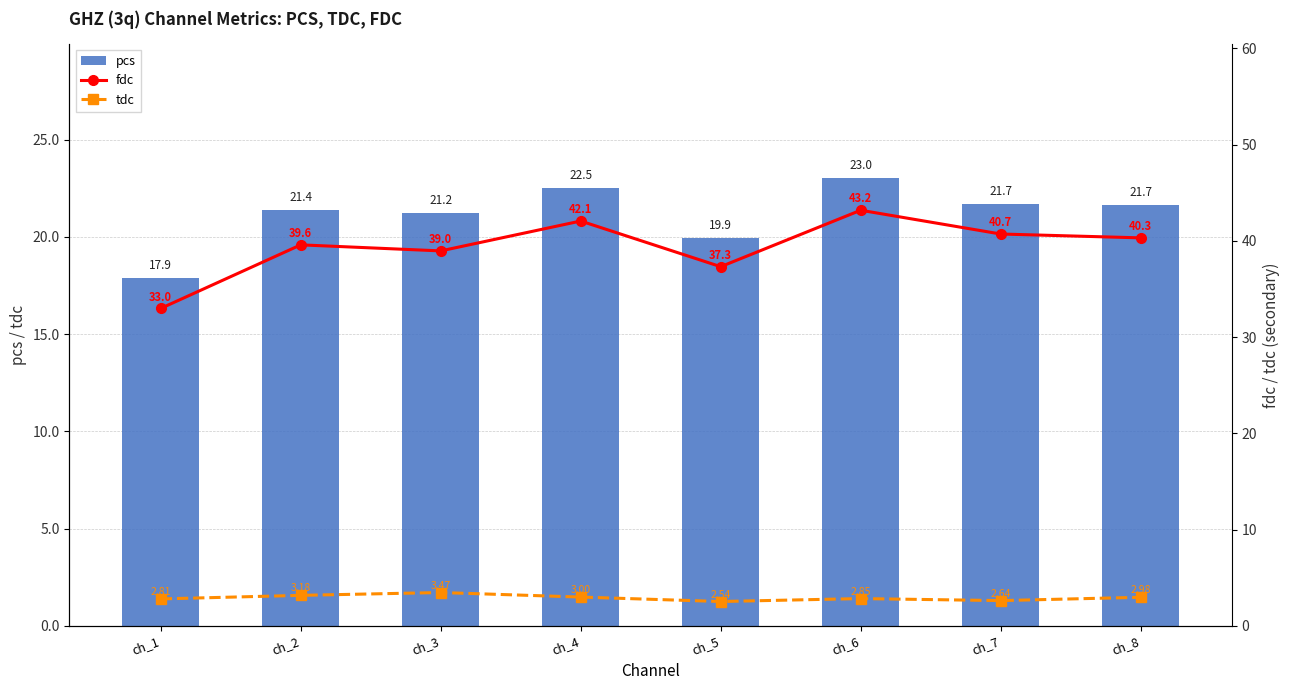

At which category does the chart reach its peak across all series?

ch_6